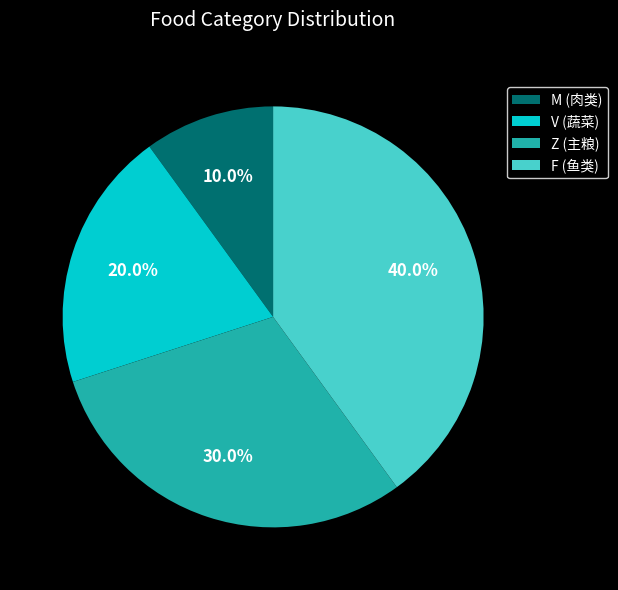

What is the largest slice in the pie chart?

F